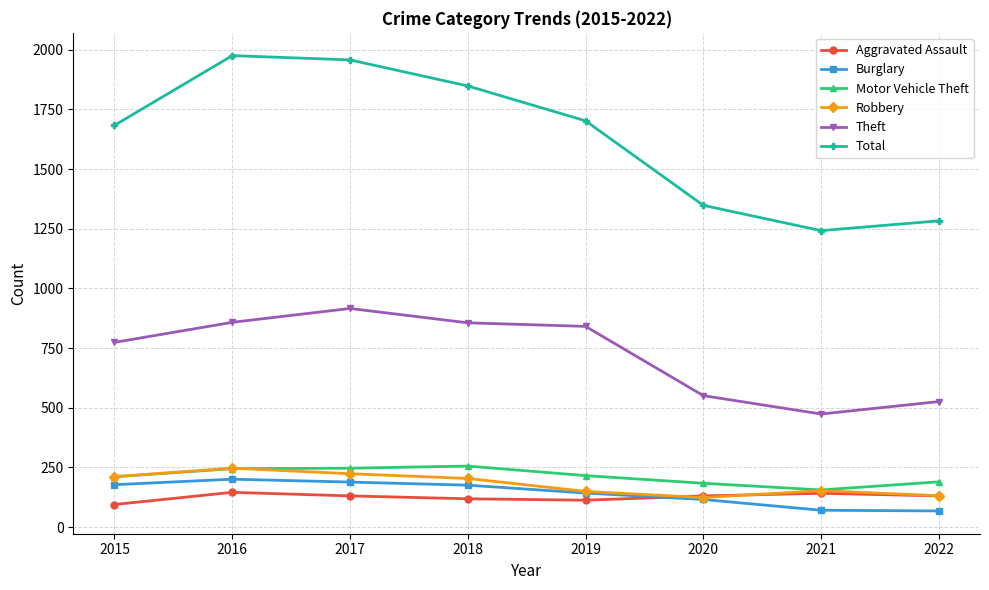

Where does the Theft series first go above 841?

2016